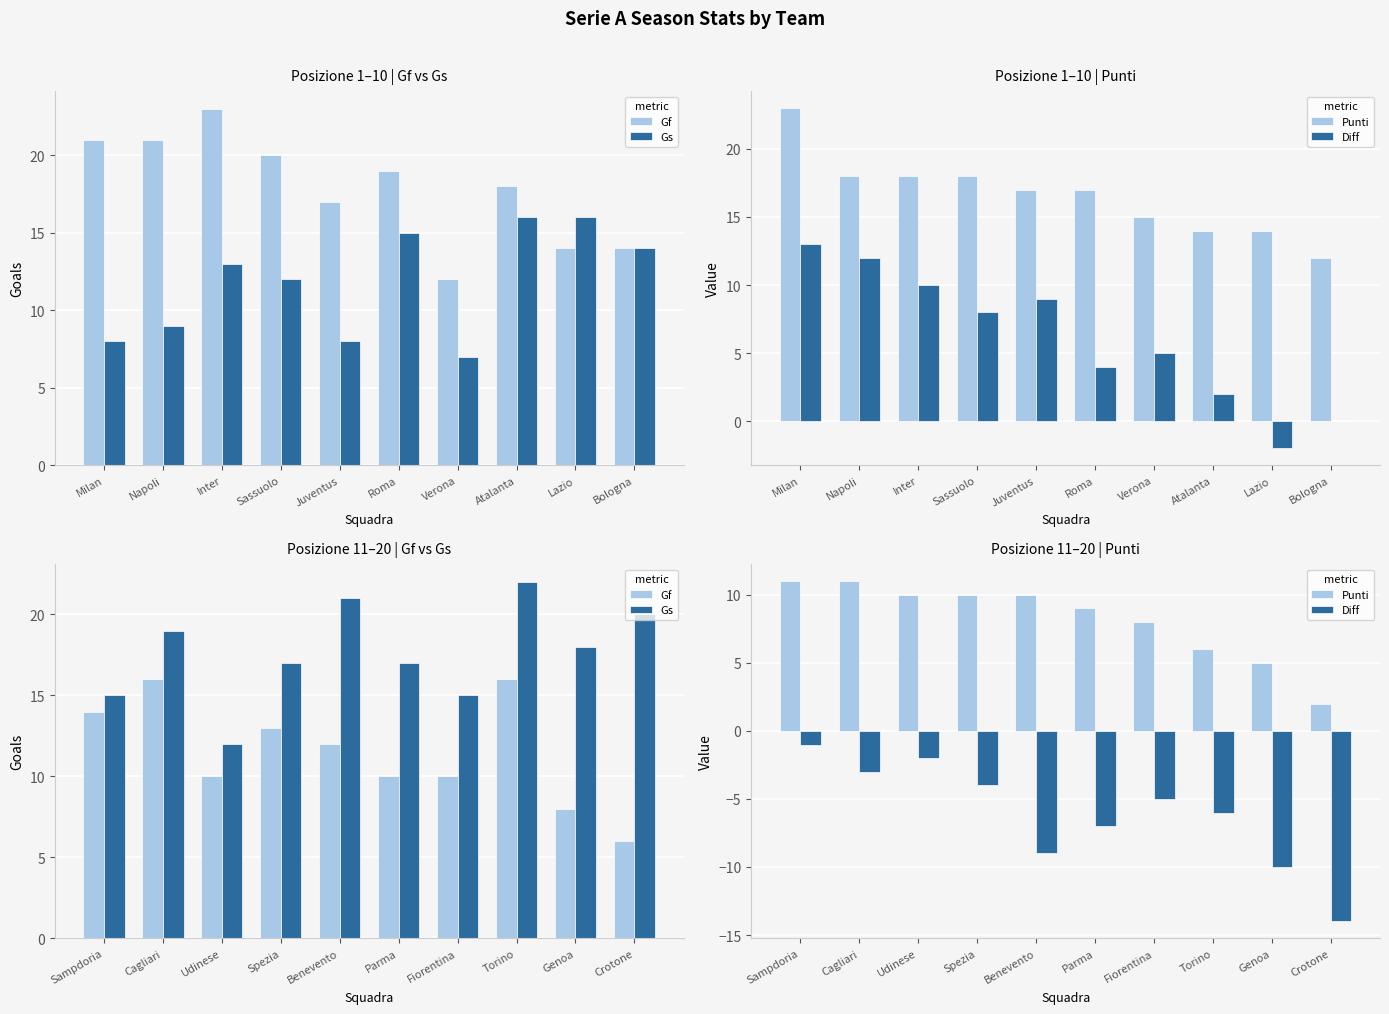

What is the label of the 7th bar from the left?

Fiorentina